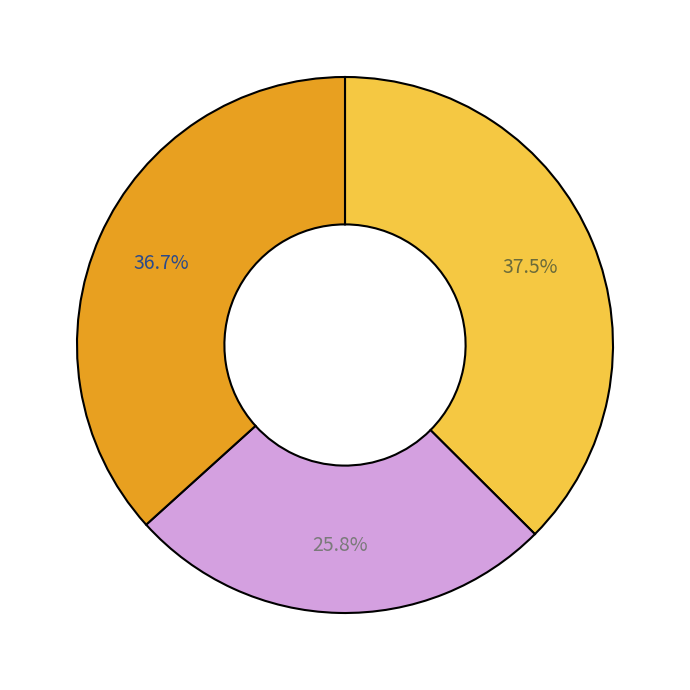

Does any single category account for the majority?

No